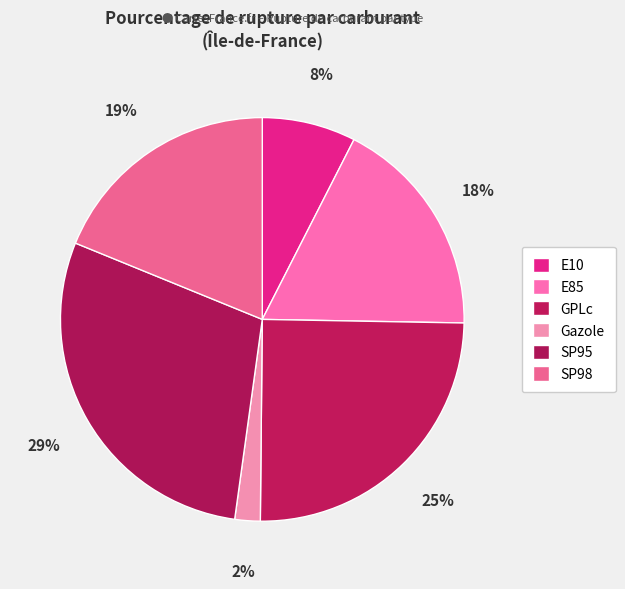

How many slices are in this pie chart?

6